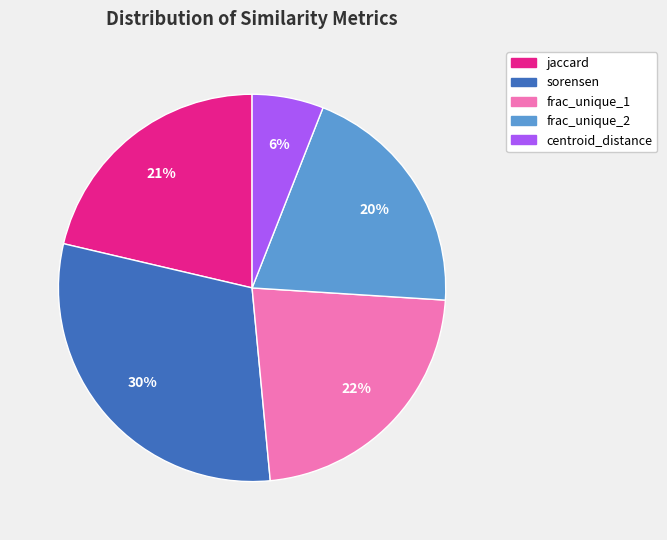

Is it true that frac_unique_1 is 22% of the pie?

True